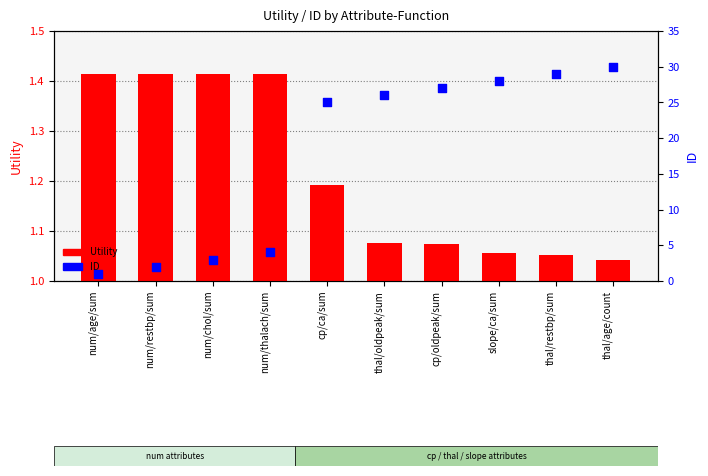

Which series reaches the minimum Y coordinate?

ID